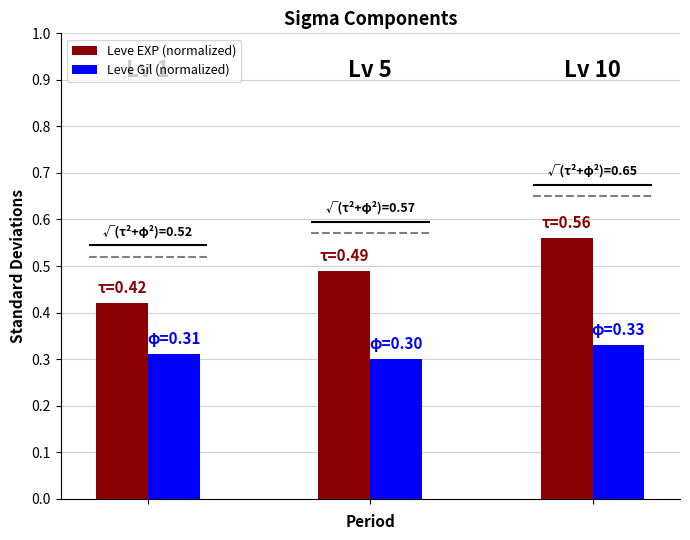

Which series has the largest total across all categories?

Leve EXP (normalized)